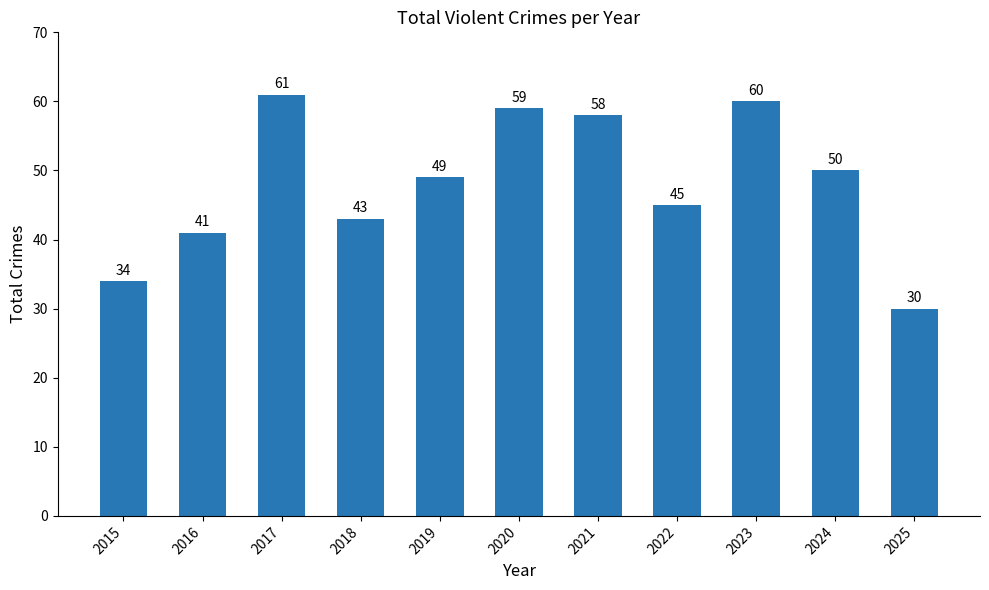

What is the sum of all values?

530